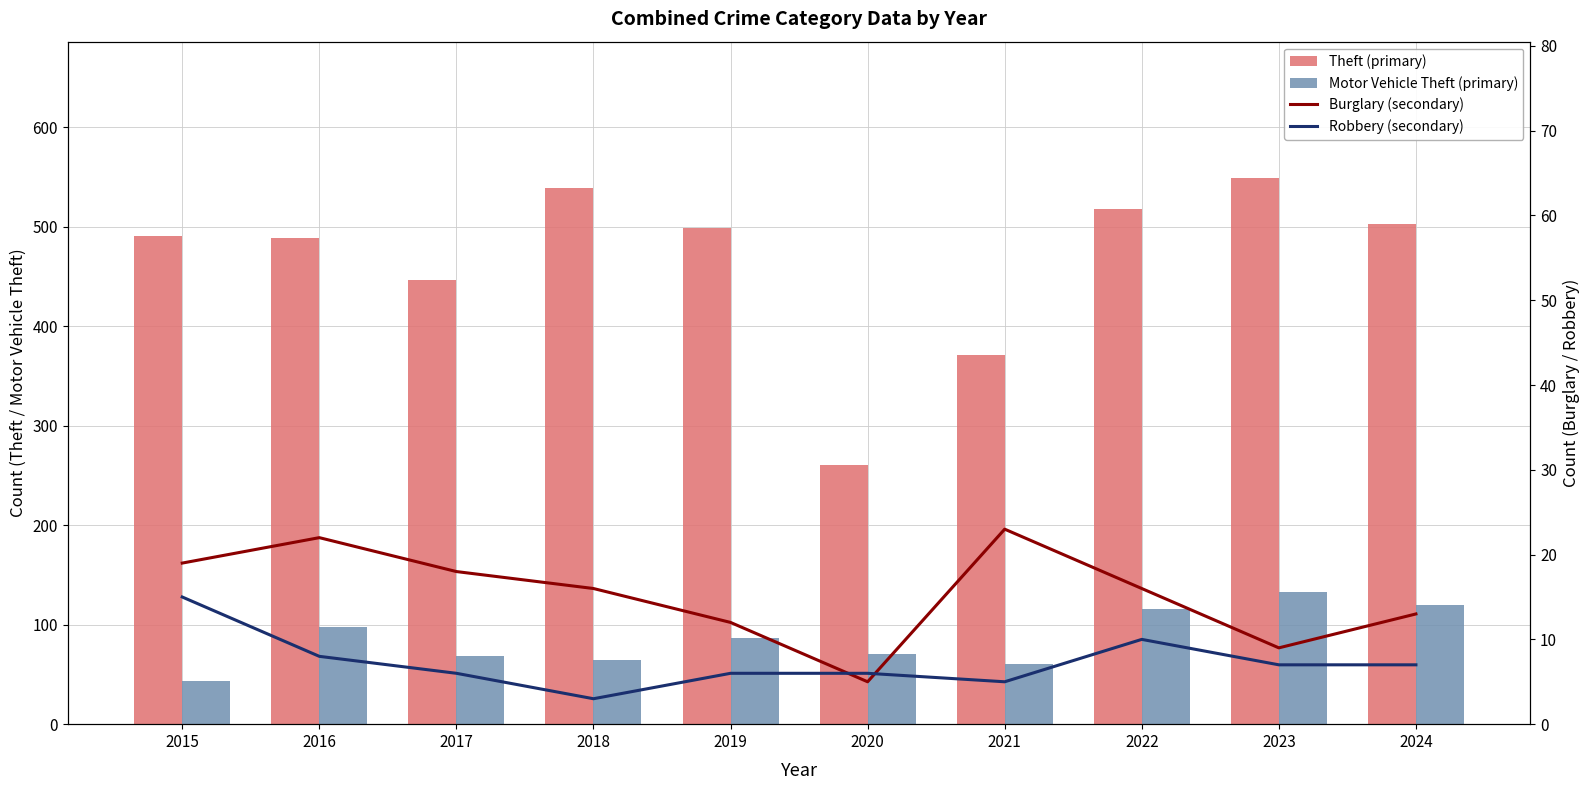

What is the maximum value shown in the chart?

549